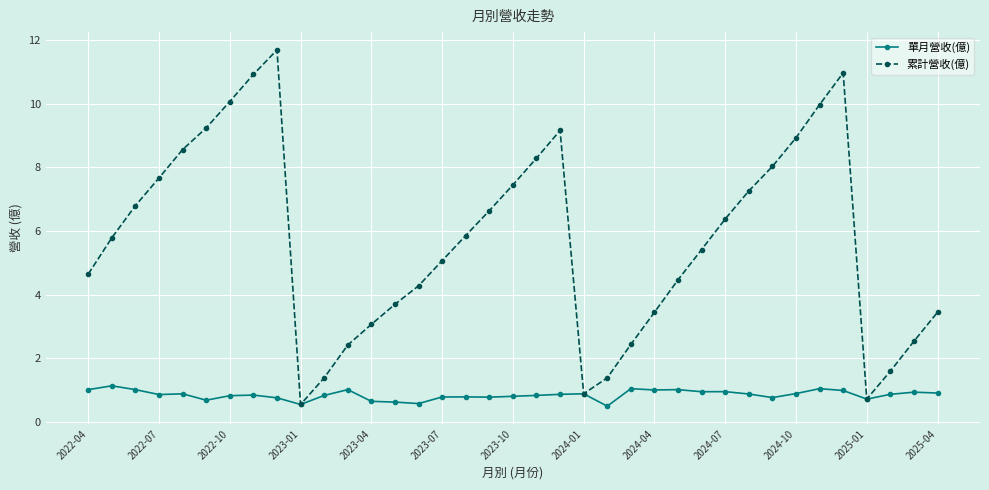

Which series has the largest total across all categories?

累計營收(億)